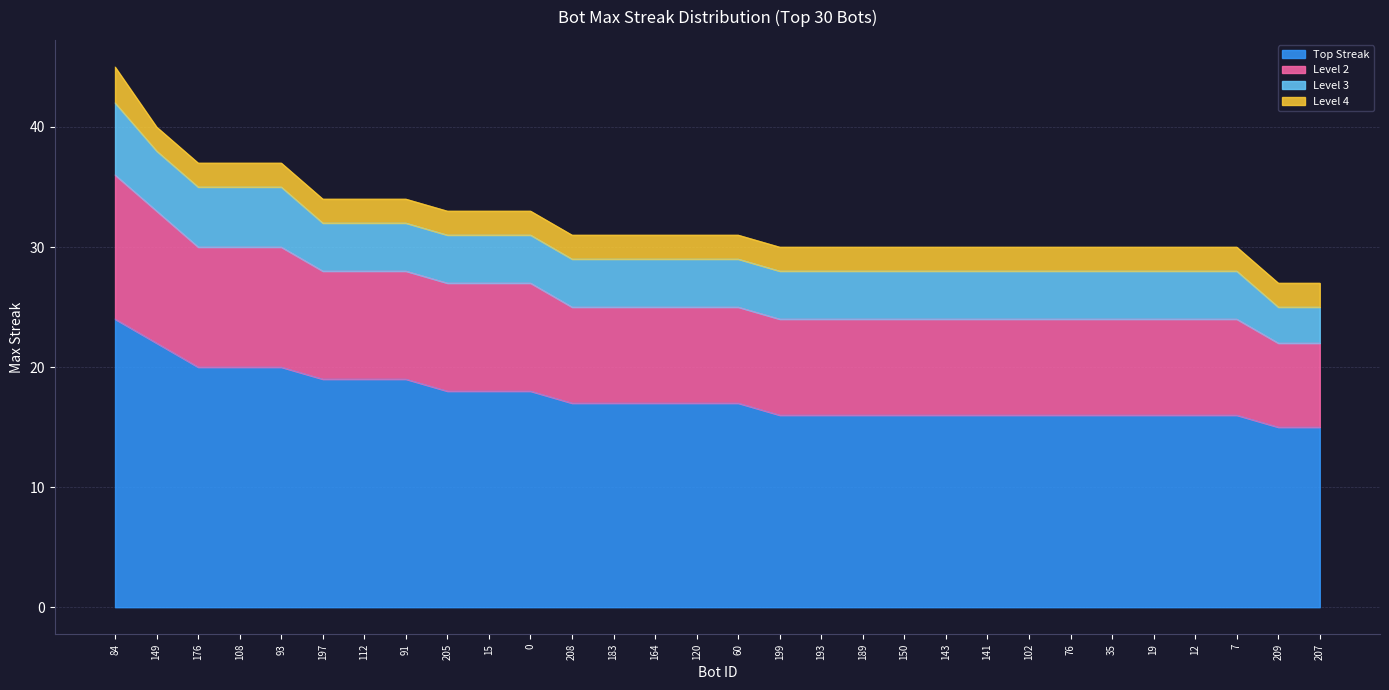

The maxStreak series shows 27 at 141. True or false?

False